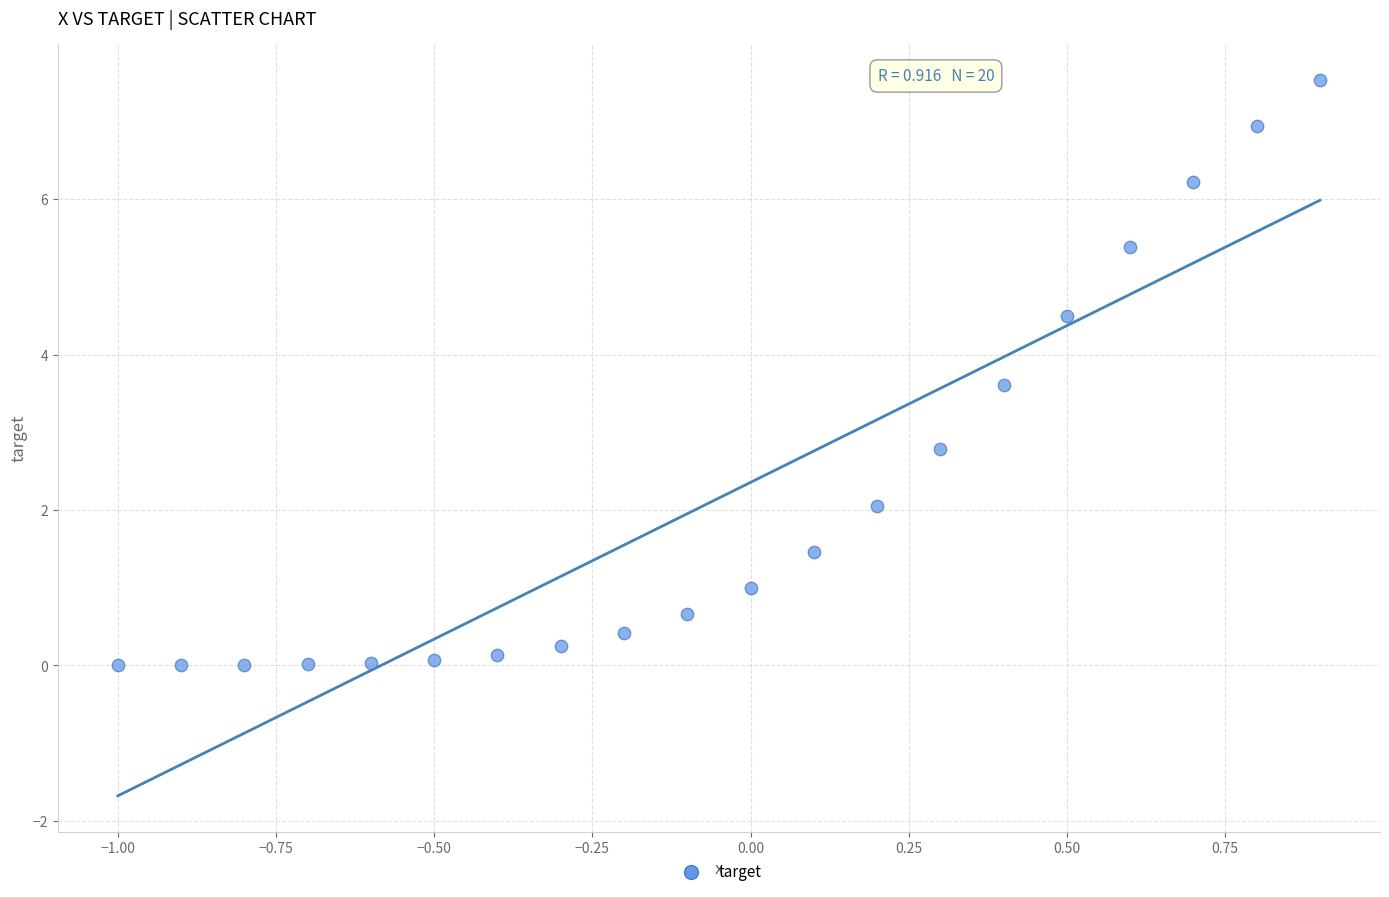

What Y value in the scatter plot is closest to 3?

2.8